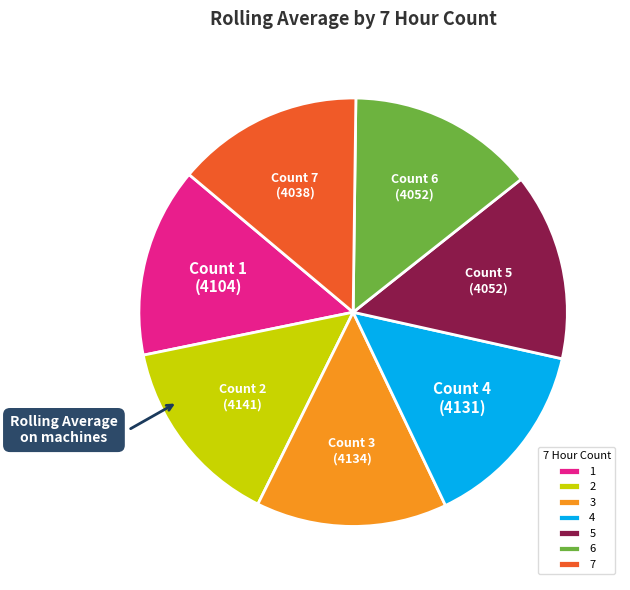

What is the ratio of the value at 7 to the value at 3?

1.0